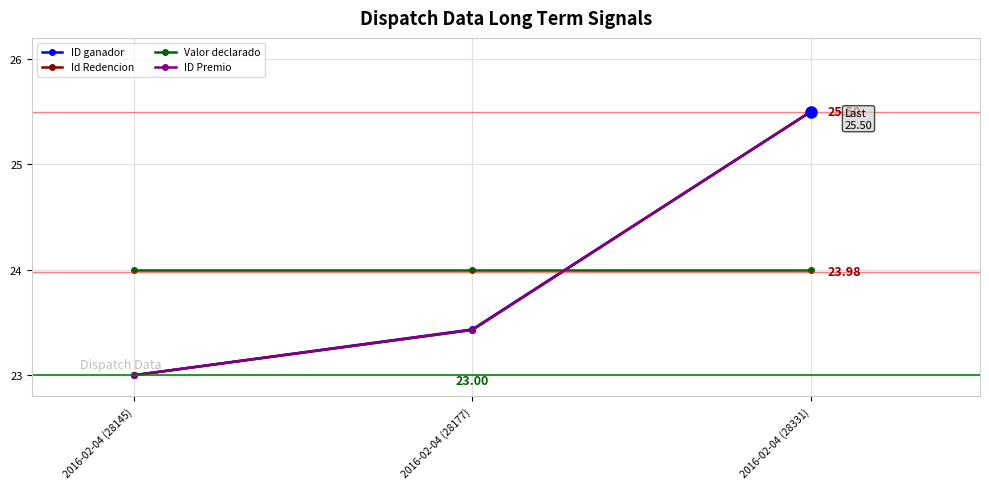

At which label does ID ganador reach its peak?

2016-02-04 (28331)